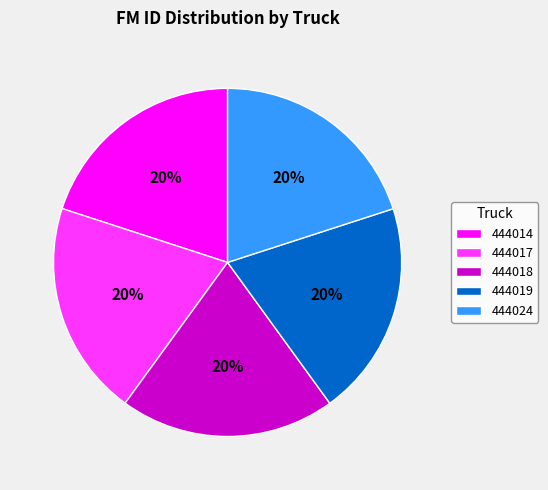

Is 444024 the majority of the pie?

No